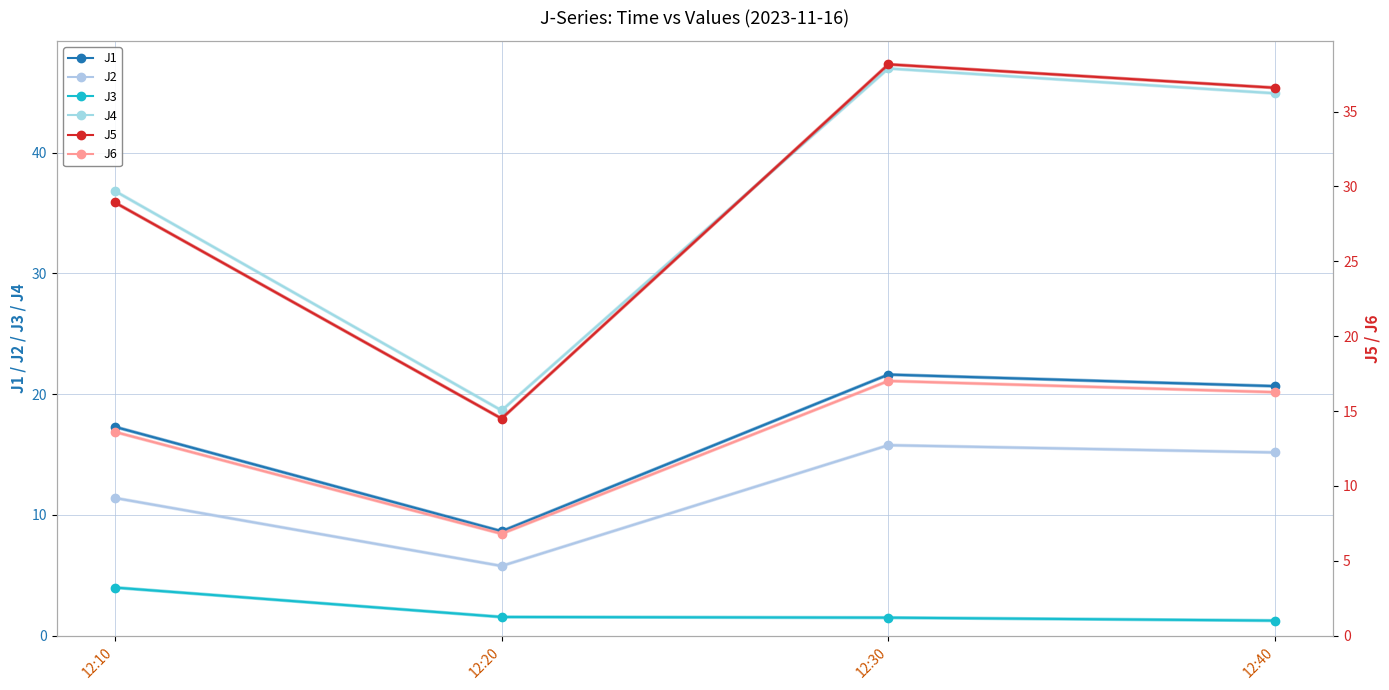

List the labels in order of J3 value, smallest first.

12:40, 12:30, 12:20, 12:10